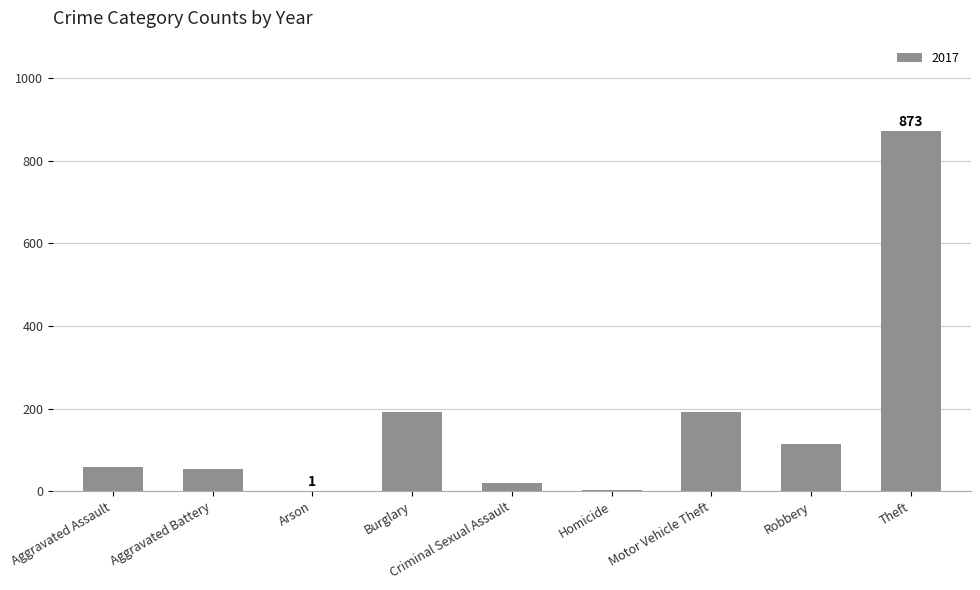

Between Aggravated Assault and Theft, which is larger?

Theft